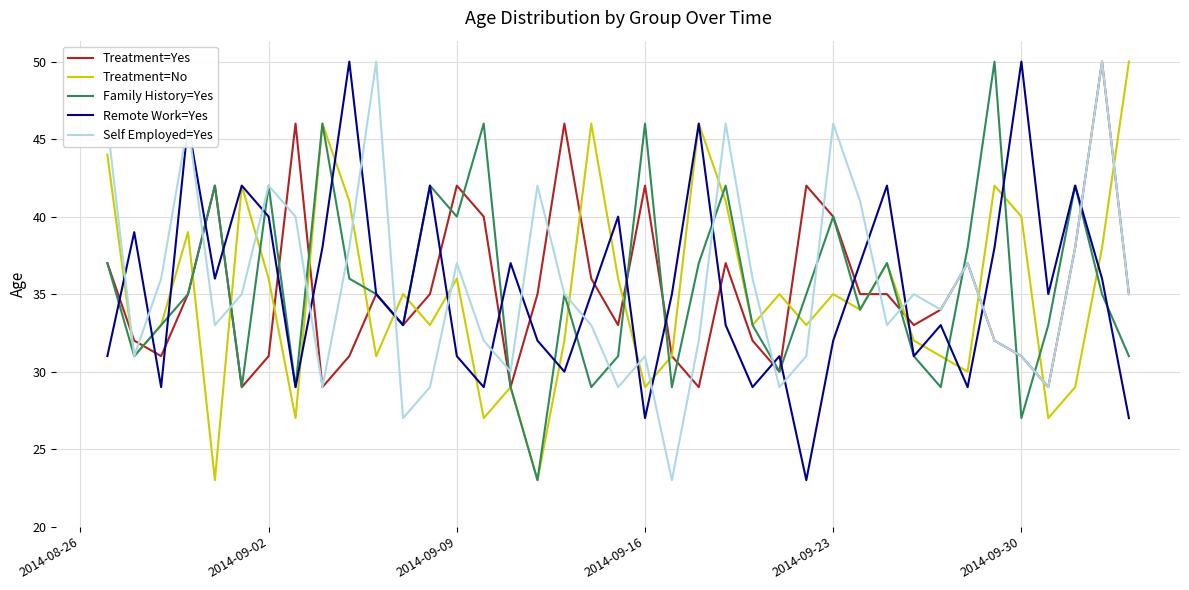

What is the minimum value for Self Employed=Yes?

23